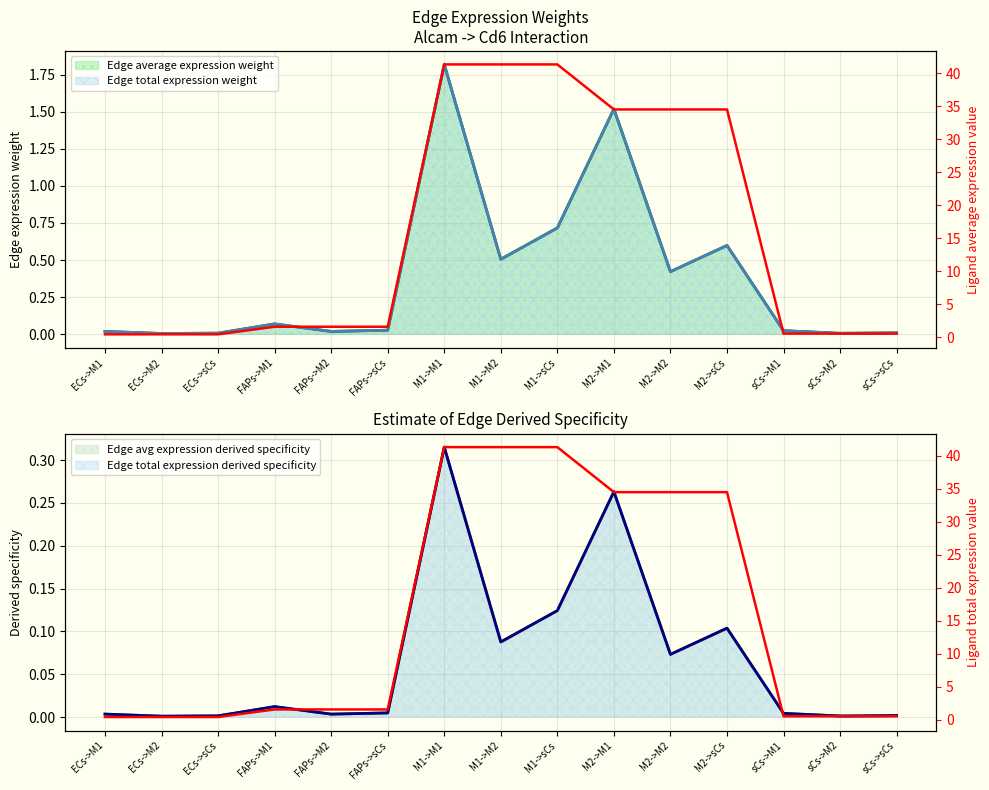

True or false: Ligand average expression value and Ligand total expression value cross at least once.

False